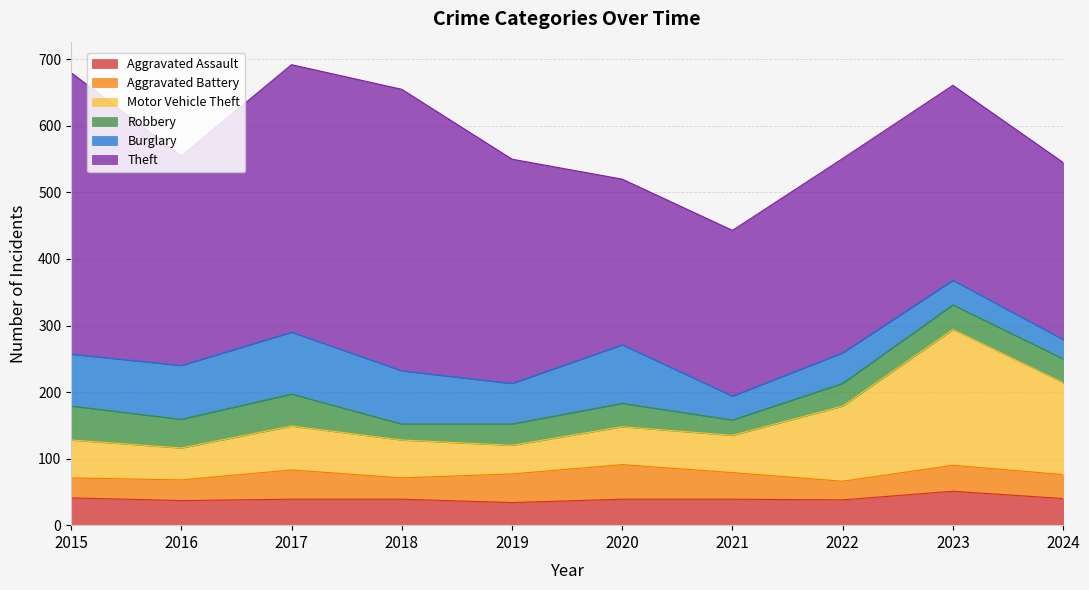

Count the number of data series in this chart.

6